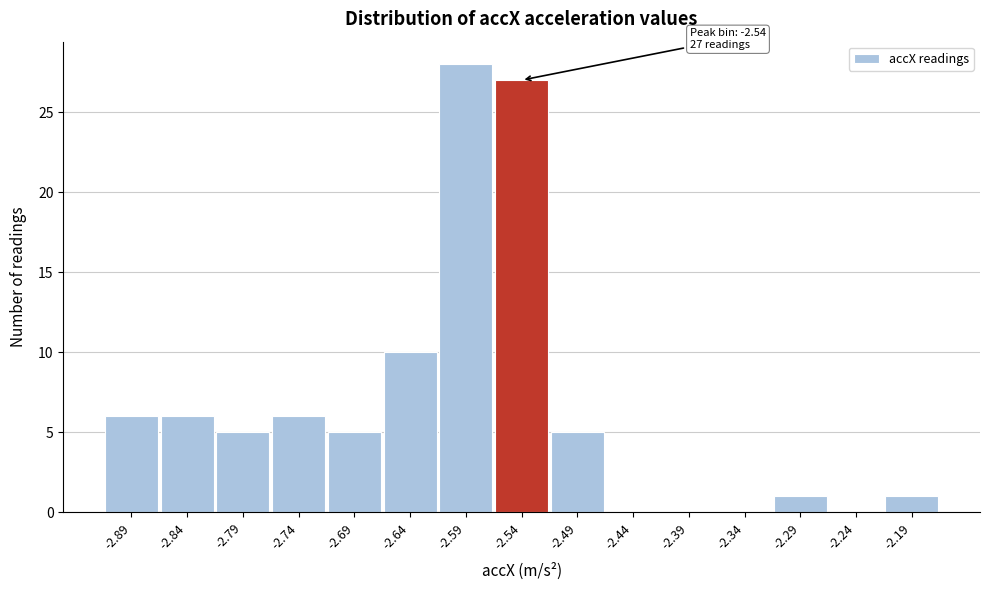

Reading right to left, list all the values displayed in this chart.

-2.19=1	-2.24=0	-2.29=1	-2.34=0	-2.39=0	-2.44=0	-2.49=5	-2.54=27	-2.59=28	-2.64=10	-2.69=5	-2.74=6	-2.79=5	-2.84=6	-2.89=6